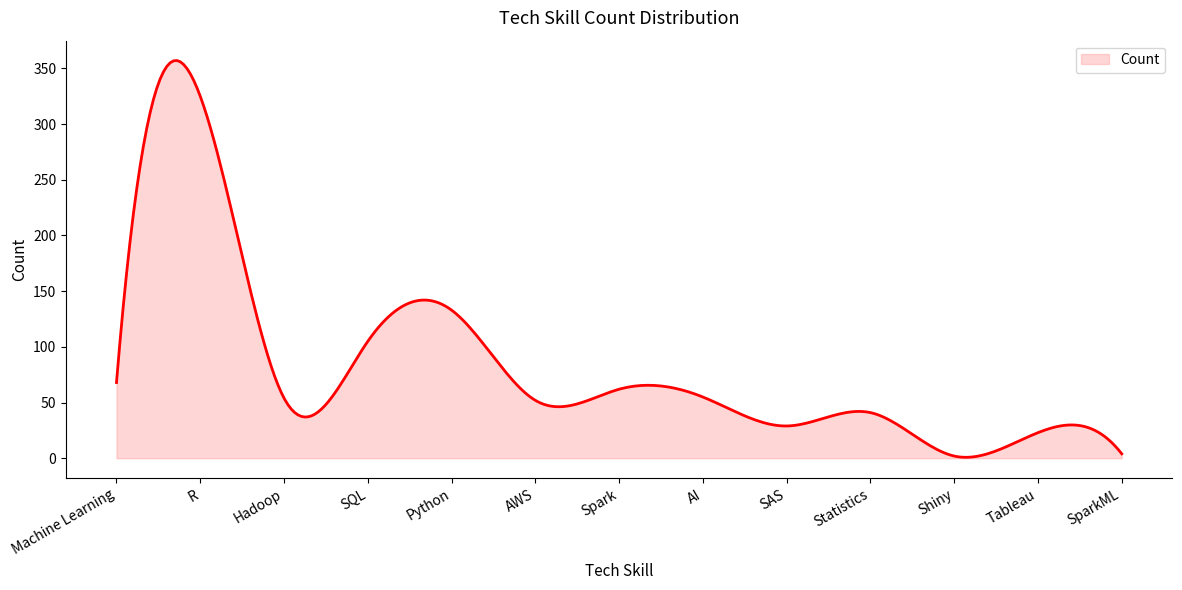

What is the maximum value shown in the chart?

357.1